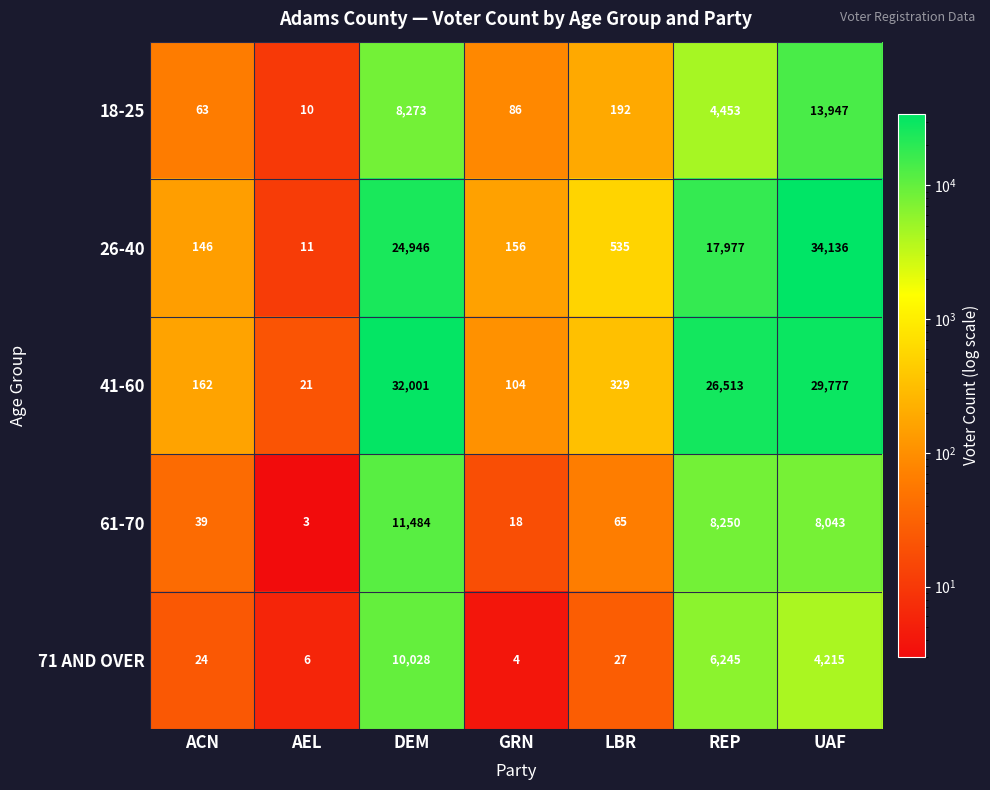

At how many categories does at least one series exceed 21214?

3